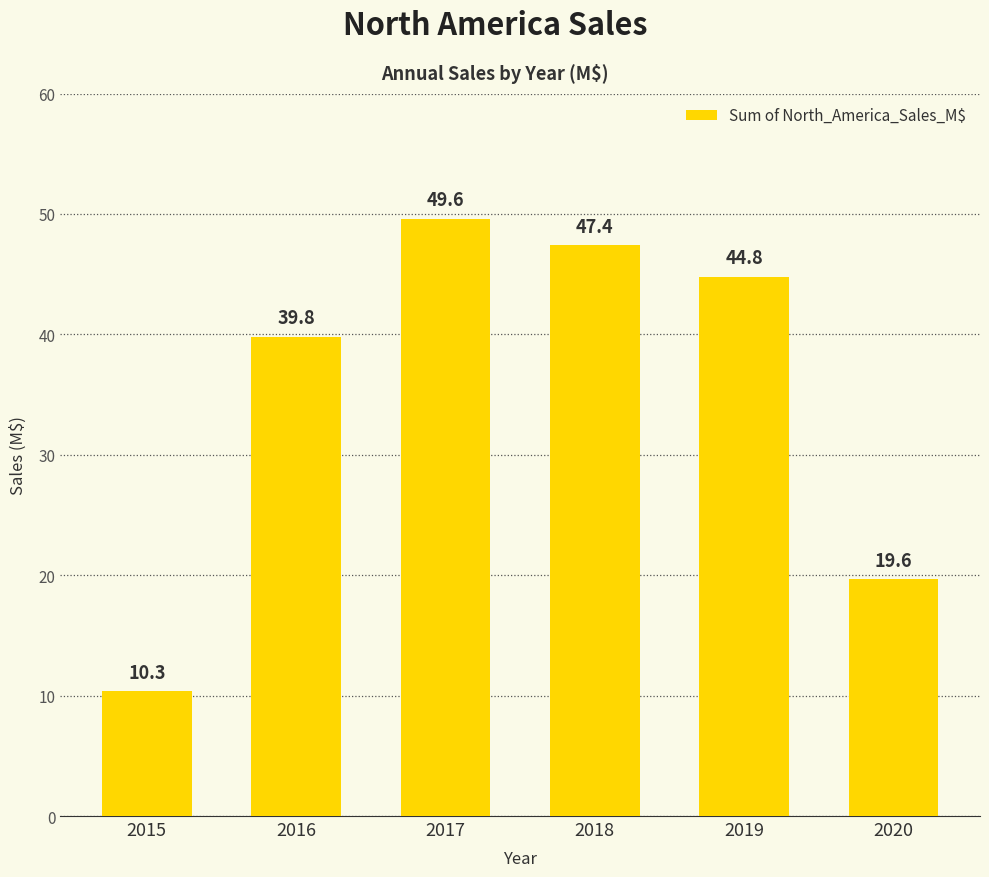

Which label corresponds to the largest value in the chart?

2017